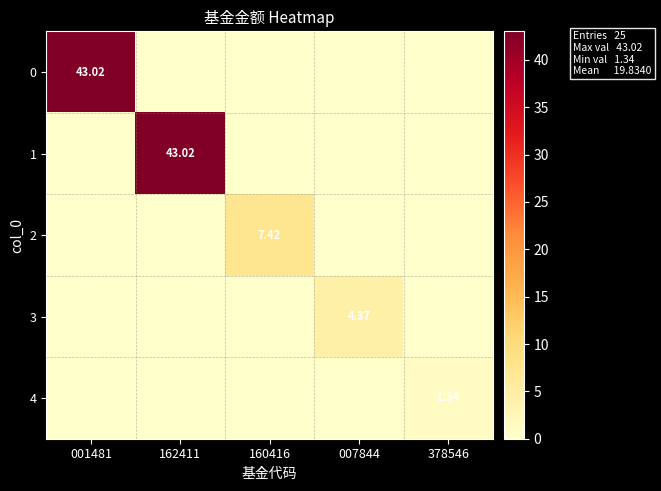

What is the sum of all 0 values?

43.0